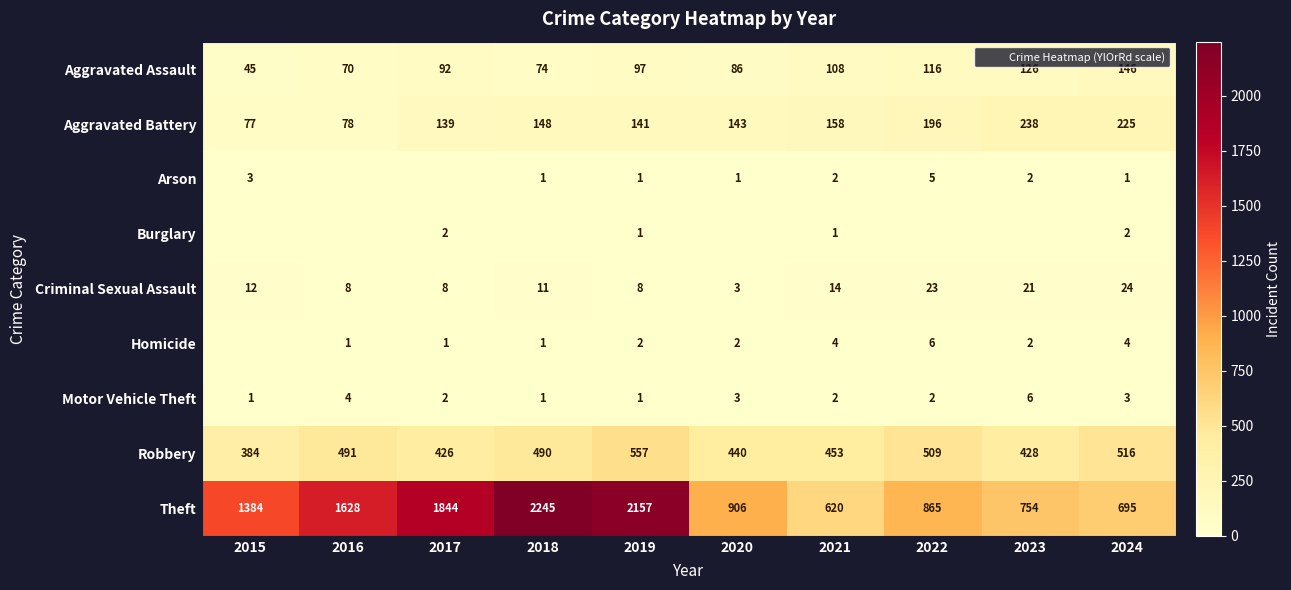

At which label does Arson reach its peak?

2022